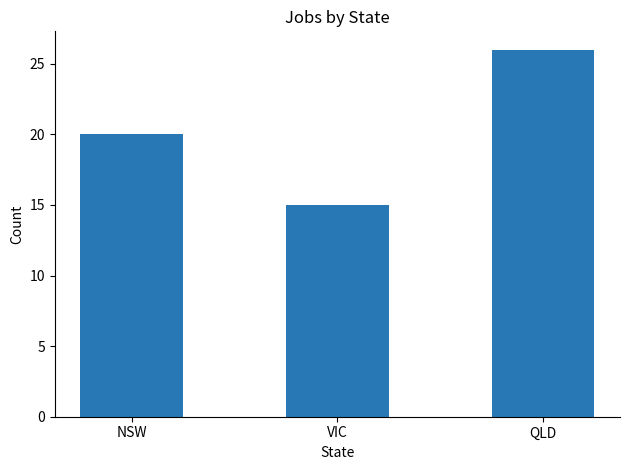

Approximately how many times larger is the value at NSW compared to QLD?

0.8